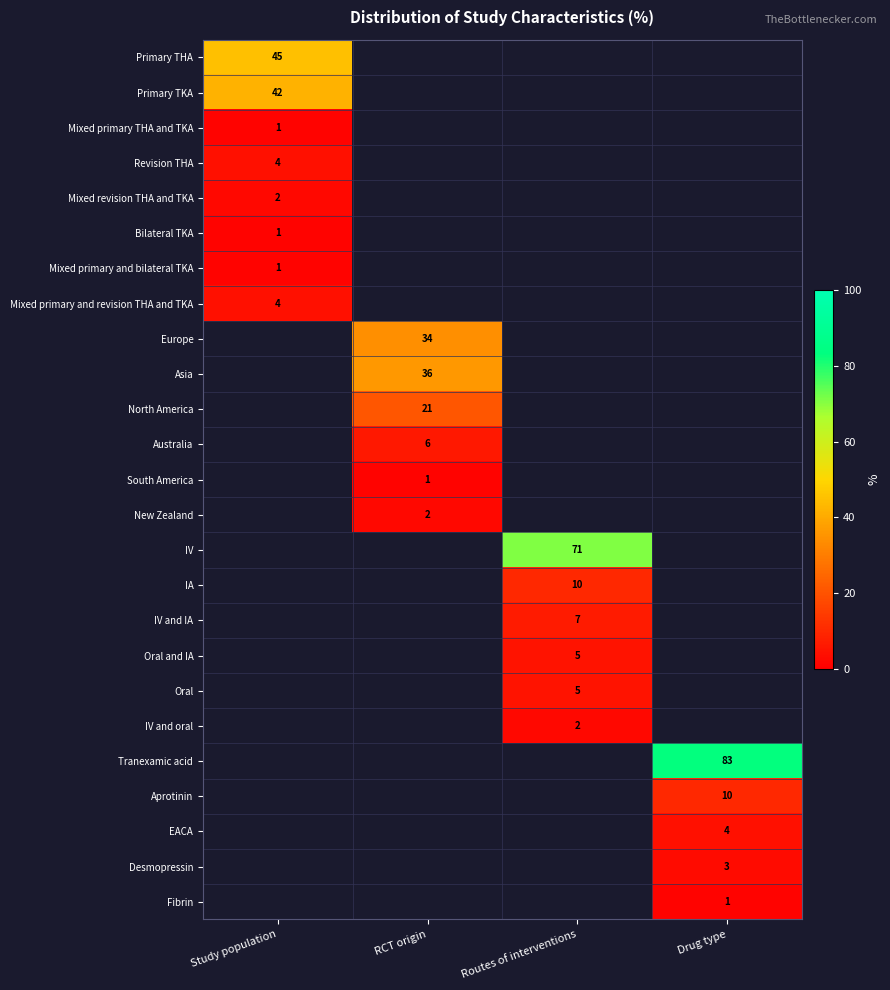

The Mixed primary and revision THA and TKA series shows 6 at Study population. True or false?

False